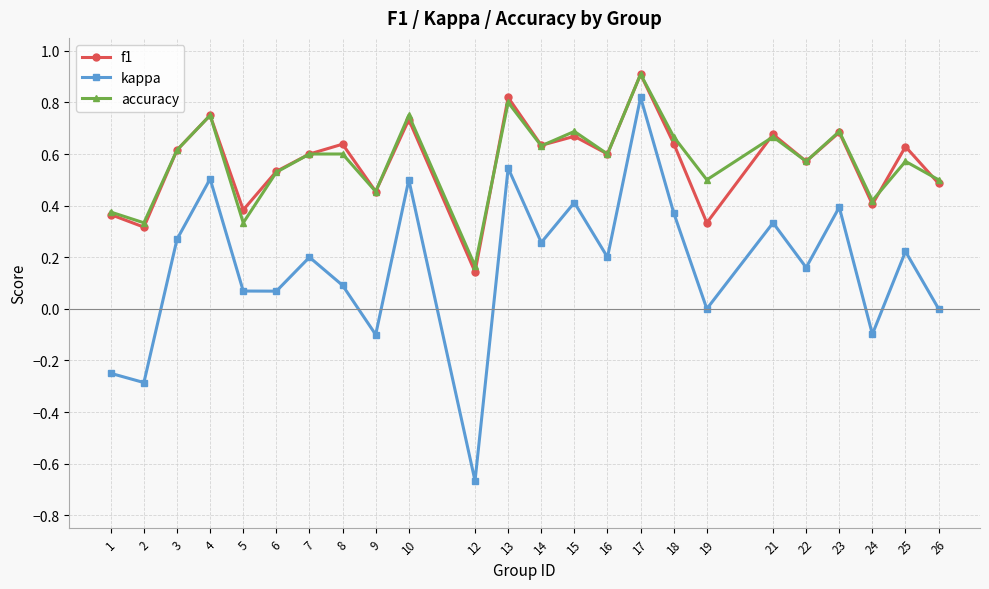

What is the total value across all series at 8?

1.3